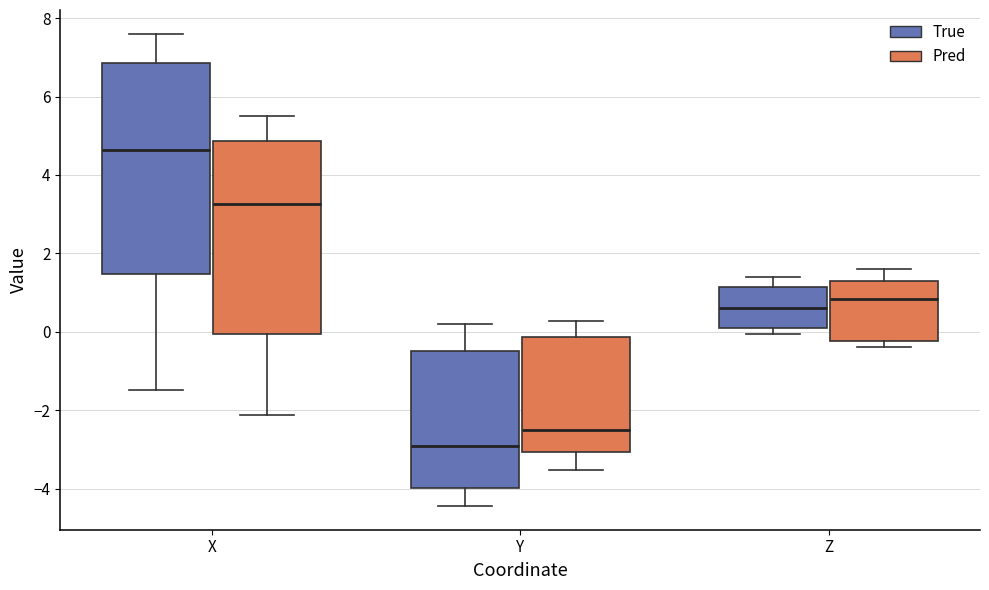

Reading left to right, read every box against the y-axis: the position of its median line, the range the box covers, and the ends of its whiskers. The values are not printed on the chart, so give them approximately, as read against the axis.

X (True): median 4.6, box 1.4 to 6.8, whiskers -1.4 to 7.6
X (Pred): median 3.2, box 0.0 to 4.8, whiskers -2.2 to 5.4
Y (True): median -3.0, box -4.0 to -0.4, whiskers -4.4 to 0.2
Y (Pred): median -2.6, box -3.0 to -0.2, whiskers -3.6 to 0.2
Z (True): median 0.6, box 0.0 to 1.2, whiskers 0.0 (just below the box's lower edge) to 1.4
Z (Pred): median 0.8, box -0.2 to 1.4, whiskers -0.4 to 1.6